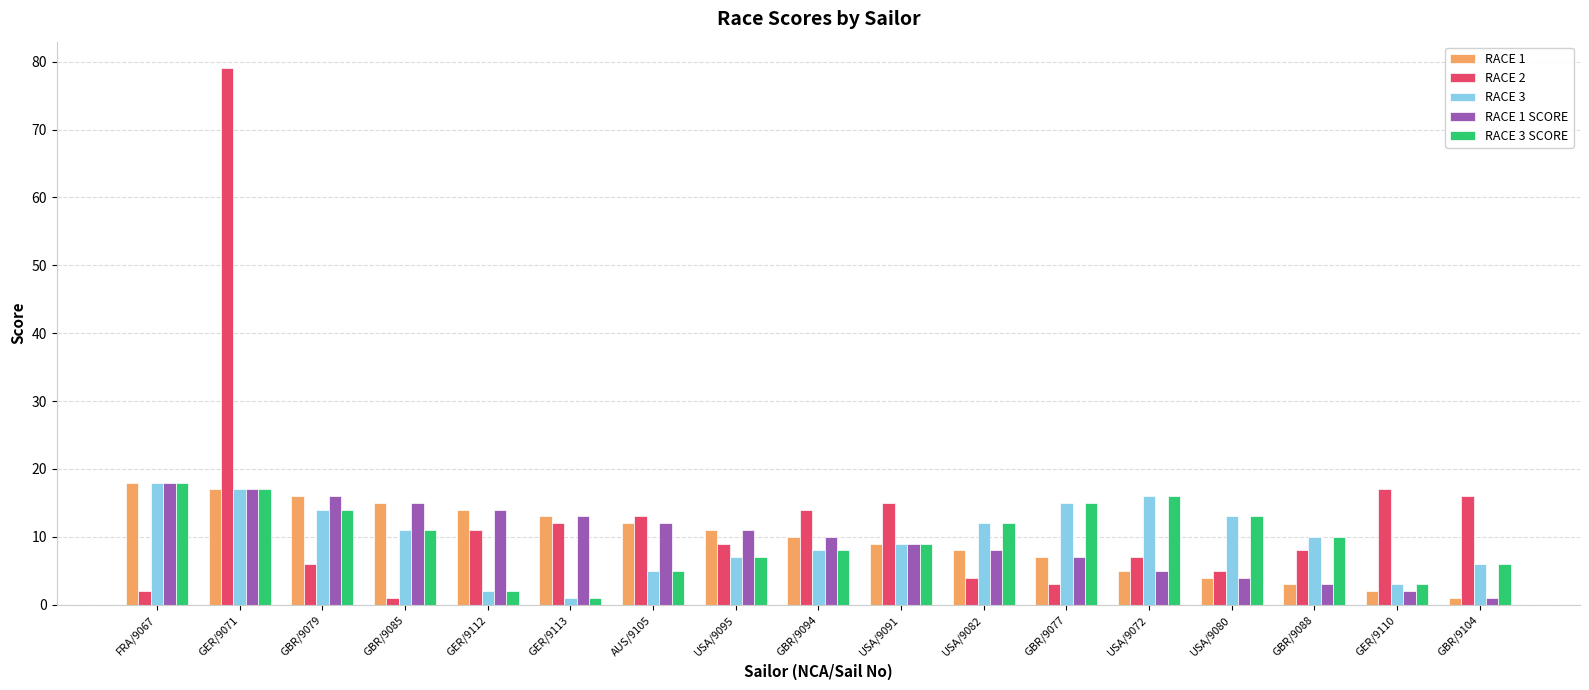

At how many categories does at least one series exceed 2?

17